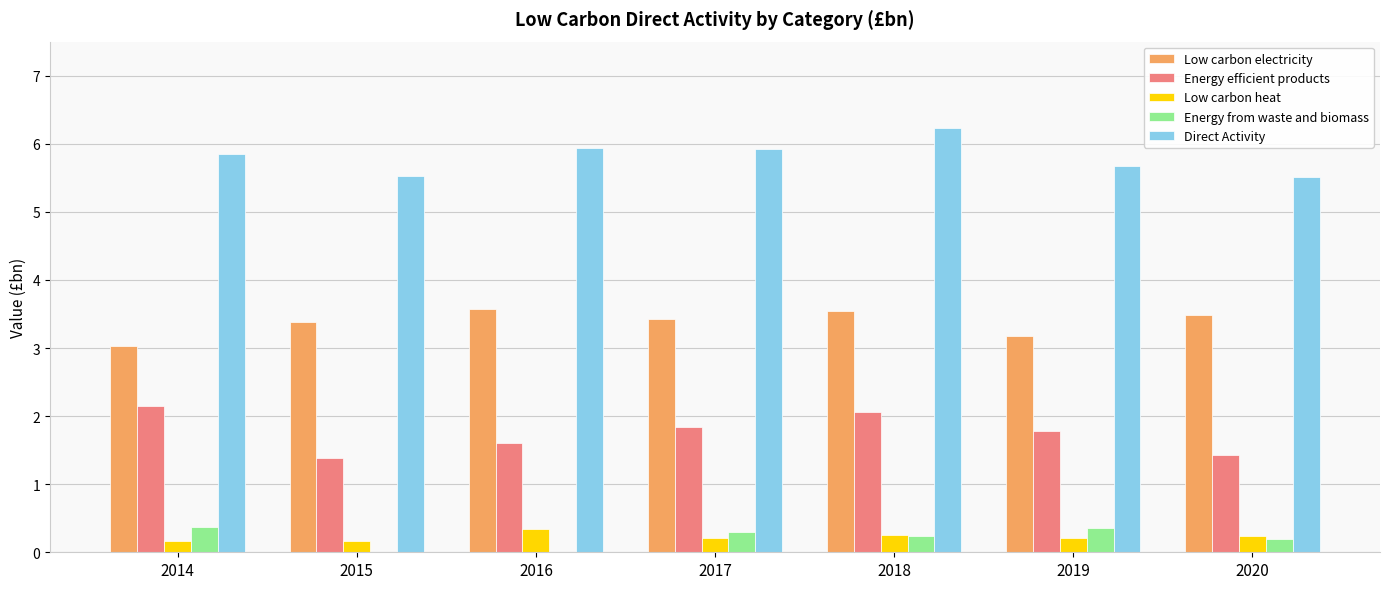

Which series has the largest total across all categories?

Direct Activity